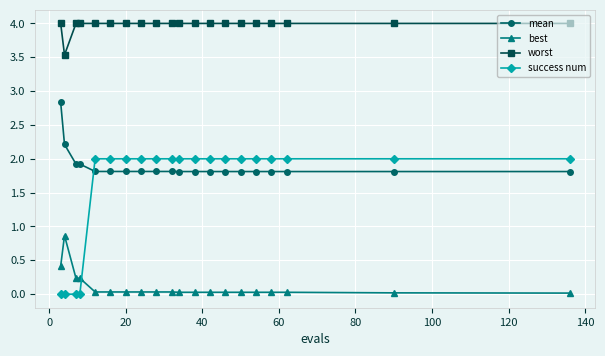

True or false: worst and mean cross at least once.

False